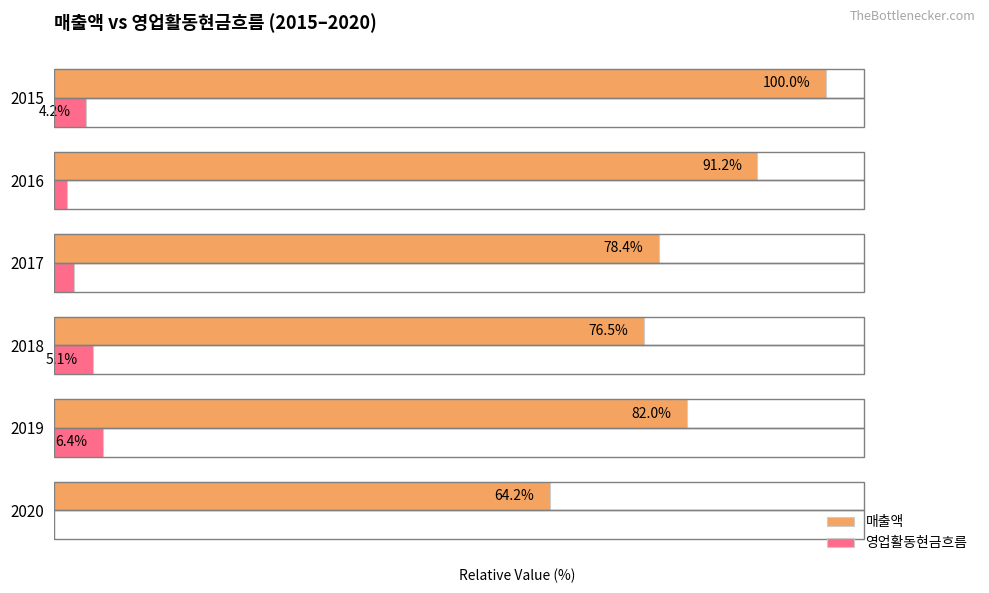

List the series in order of their peak value, lowest first.

영업활동현금흐름, 매출액